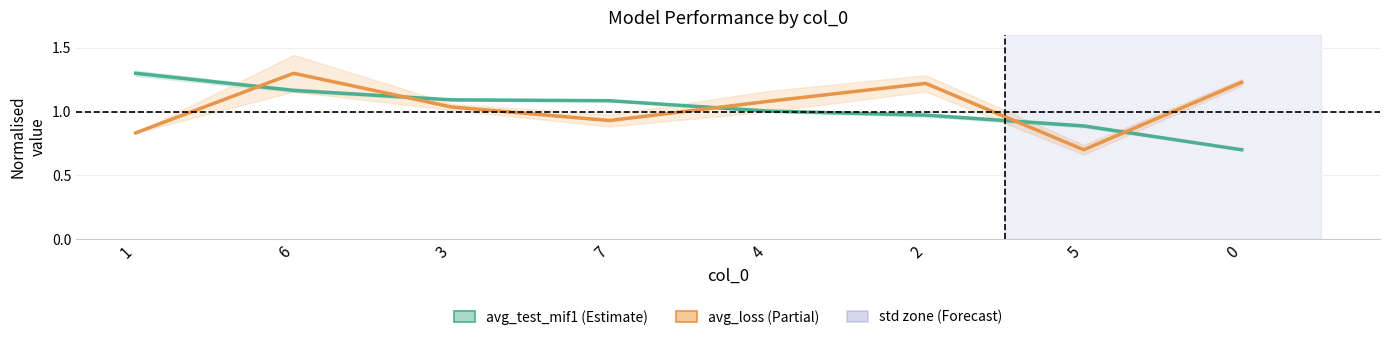

The avg_test_mif1 series shows 1.0 at 2. True or false?

True